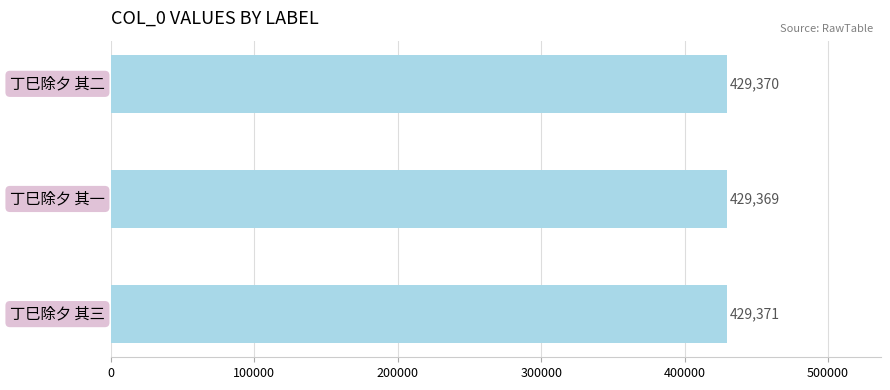

How many values are between 429369 and 429371?

3